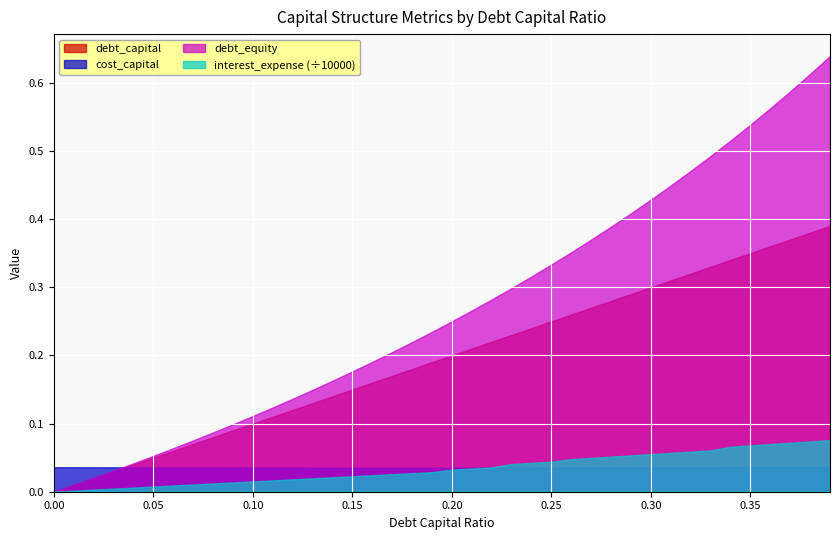

Reading left to right, list all the values displayed in this chart.

debt_capital: 0.0=0.0	0.01=0.0	0.02=0.0	0.03=0.0	0.04=0.0	0.05=0.1	0.06=0.1	0.07=0.1	0.08=0.1	0.09=0.1	0.1=0.1	0.11=0.1	0.12=0.1	0.13=0.1	0.14=0.1	0.15=0.1	0.16=0.2	0.17=0.2	0.18=0.2	0.19=0.2	0.2=0.2	0.21=0.2	0.22=0.2	0.23=0.2	0.24=0.2	0.25=0.2	0.26=0.3	0.27=0.3	0.28=0.3	0.29=0.3	0.3=0.3	0.31=0.3	0.32=0.3	0.33=0.3	0.34=0.3	0.35=0.3	0.36=0.4	0.37=0.4	0.38=0.4	0.39=0.4
cost_capital: 0.0=0.0	0.01=0.0	0.02=0.0	0.03=0.0	0.04=0.0	0.05=0.0	0.06=0.0	0.07=0.0	0.08=0.0	0.09=0.0	0.1=0.0	0.11=0.0	0.12=0.0	0.13=0.0	0.14=0.0	0.15=0.0	0.16=0.0	0.17=0.0	0.18=0.0	0.19=0.0	0.2=0.0	0.21=0.0	0.22=0.0	0.23=0.0	0.24=0.0	0.25=0.0	0.26=0.0	0.27=0.0	0.28=0.0	0.29=0.0	0.3=0.0	0.31=0.0	0.32=0.0	0.33=0.0	0.34=0.0	0.35=0.0	0.36=0.0	0.37=0.0	0.38=0.0	0.39=0.0
debt_equity: 0.0=0.0	0.01=0.0	0.02=0.0	0.03=0.0	0.04=0.0	0.05=0.1	0.06=0.1	0.07=0.1	0.08=0.1	0.09=0.1	0.1=0.1	0.11=0.1	0.12=0.1	0.13=0.1	0.14=0.2	0.15=0.2	0.16=0.2	0.17=0.2	0.18=0.2	0.19=0.2	0.2=0.2	0.21=0.3	0.22=0.3	0.23=0.3	0.24=0.3	0.25=0.3	0.26=0.4	0.27=0.4	0.28=0.4	0.29=0.4	0.3=0.4	0.31=0.4	0.32=0.5	0.33=0.5	0.34=0.5	0.35=0.5	0.36=0.6	0.37=0.6	0.38=0.6	0.39=0.6
interest_expense: 0.0=0.0	0.01=15.1	0.02=30.2	0.03=45.3	0.04=60.4	0.05=75.5	0.06=90.6	0.07=105.7	0.08=120.8	0.09=135.9	0.1=151.0	0.11=166.1	0.12=181.2	0.13=196.3	0.14=211.4	0.15=226.5	0.16=241.6	0.17=256.7	0.18=271.8	0.19=287.0	0.2=324.1	0.21=340.3	0.22=356.5	0.23=405.6	0.24=423.2	0.25=440.9	0.26=477.8	0.27=496.2	0.28=514.6	0.29=533.0	0.3=551.3	0.31=569.7	0.32=588.1	0.33=606.5	0.34=659.9	0.35=679.3	0.36=698.7	0.37=718.1	0.38=737.5	0.39=756.9